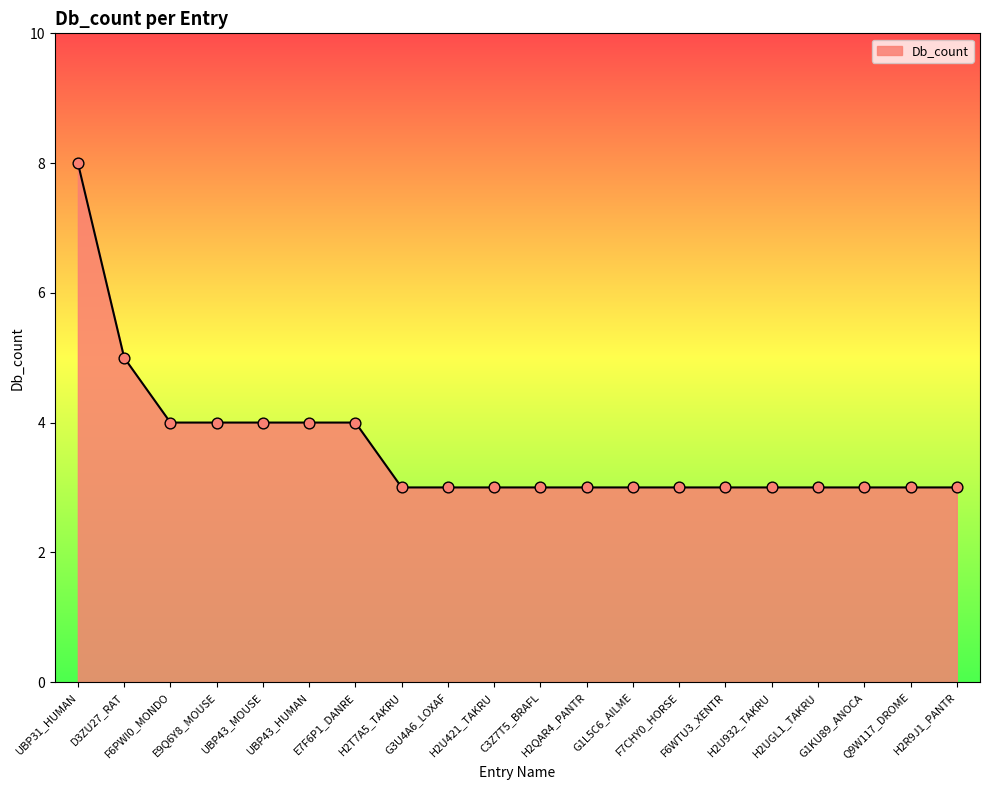

What is the change in value from UBP31_HUMAN to E9Q6Y8_MOUSE?

-4